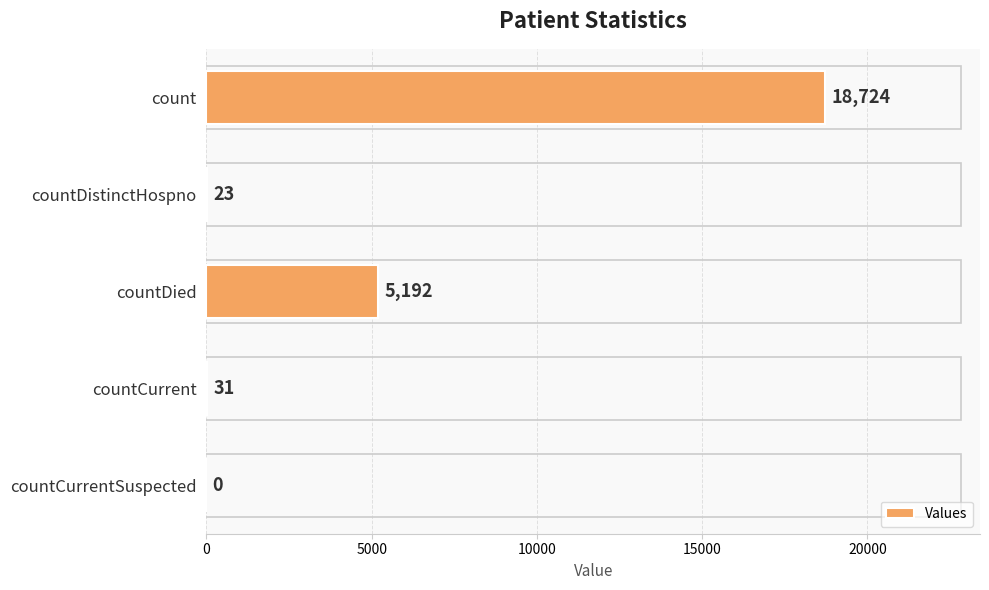

True or false: the data shows 18724 at count.

True